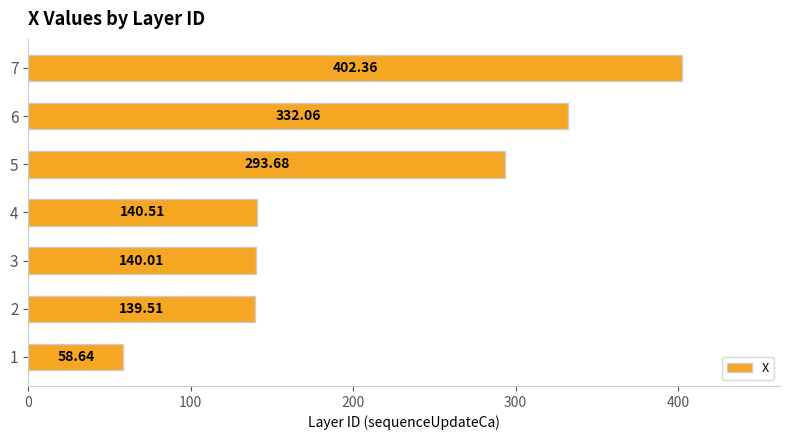

What is the sum of all values?

1506.8